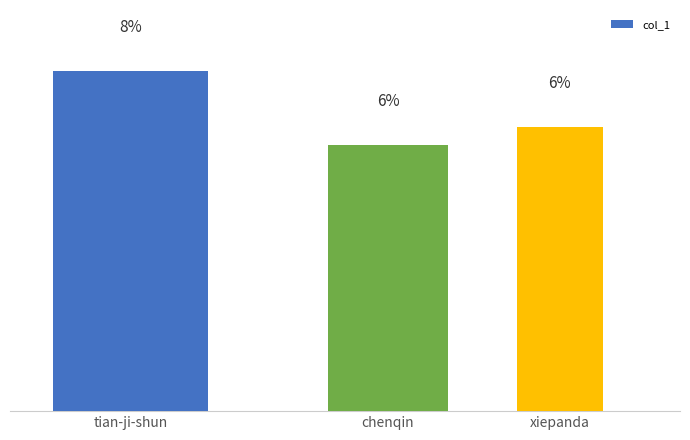

What is the label of the 3rd bar from the right?

tian-ji-shun